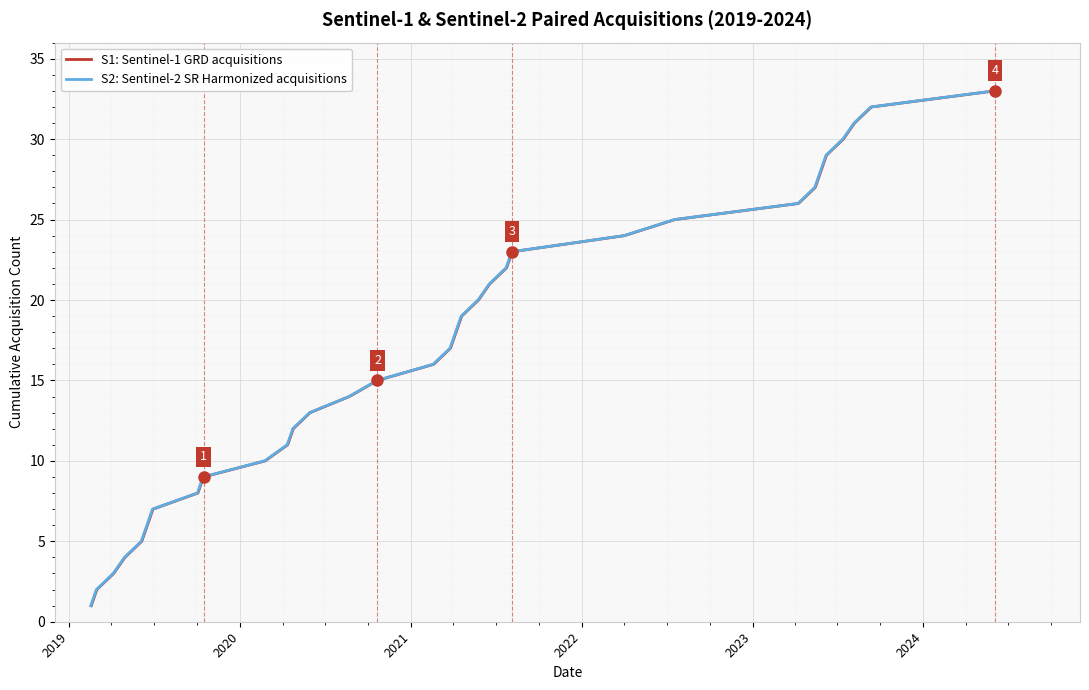

Reading left to right, extract all data points from this chart.

S1: Sentinel-1 GRD acquisitions: 1	2	3	4	5	6	7	8	9	10	11	12	13	14	15	16	17	18	19	20	21	22	23	24	25	26	27	28	29	30	31	32	33
S2: Sentinel-2 SR Harmonized acquisitions: 1	2	3	4	5	6	7	8	9	10	11	12	13	14	15	16	17	18	19	20	21	22	23	24	25	26	27	28	29	30	31	32	33